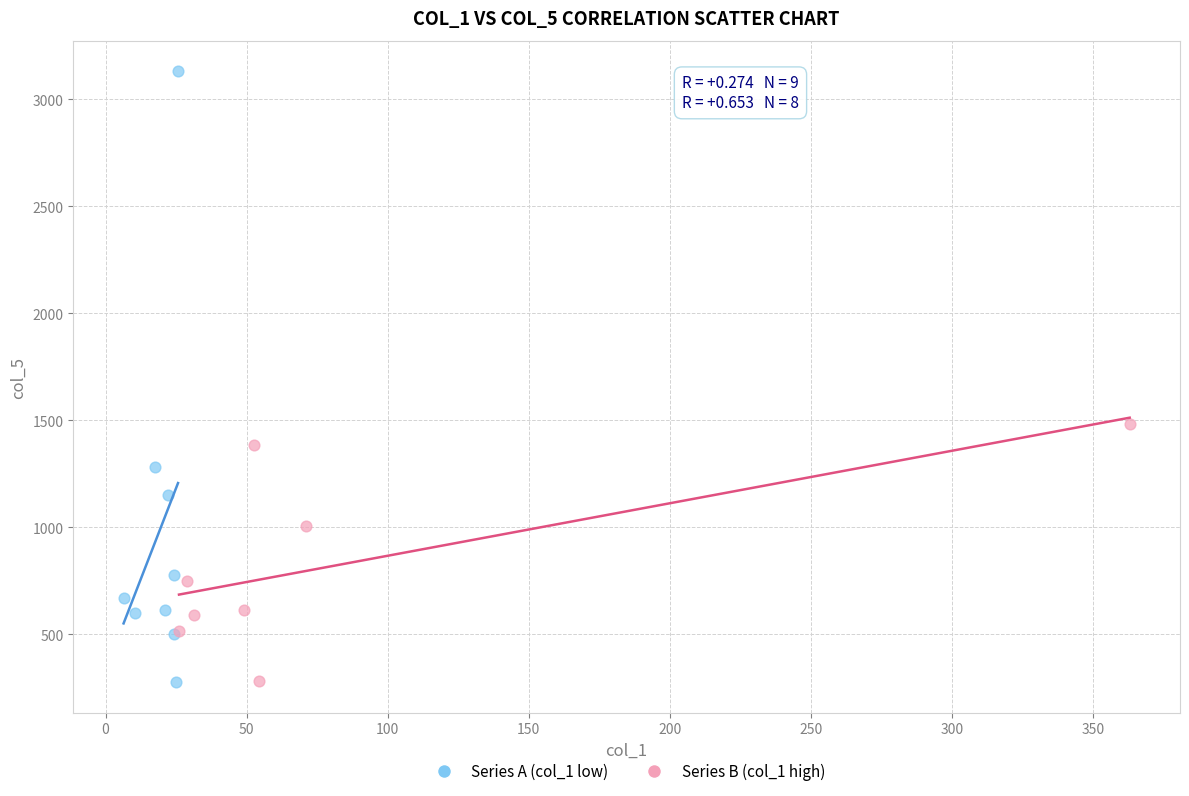

Which series has the widest spread of Y values?

Series A (col_1 low)